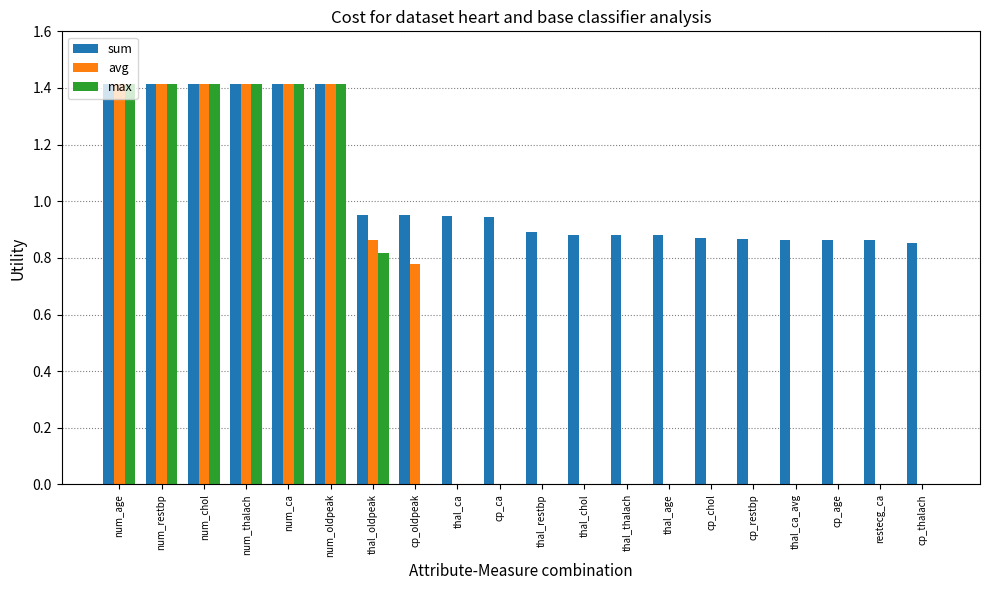

The value of max at num_chol is 0.5. True or false?

False